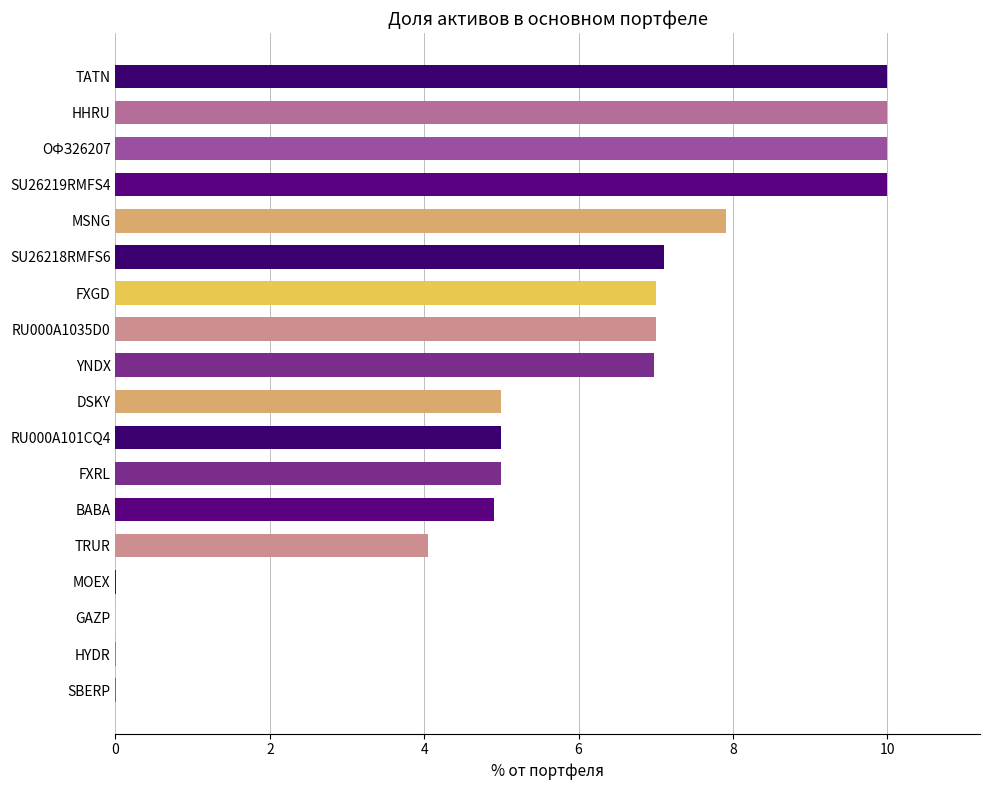

Count the number of categories in the chart.

18